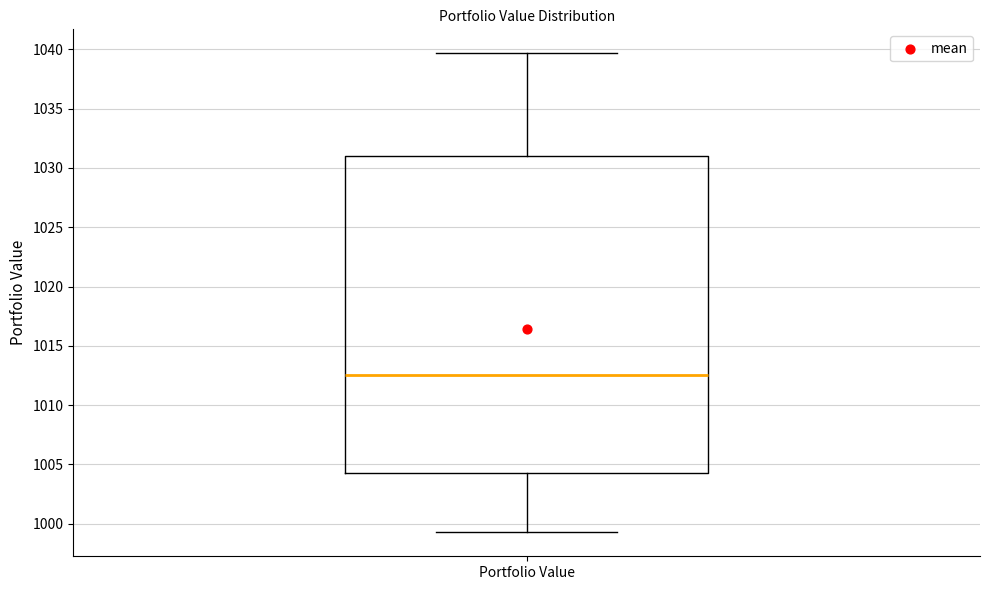

Read this box plot against the y-axis: the position of the median line, the range covered by the box, and the ends of both whiskers. The values are not printed on the chart, so give them approximately, as read against the axis.

median 1012.5, box 1004.0 to 1031.0, whiskers 999.5 to 1039.5